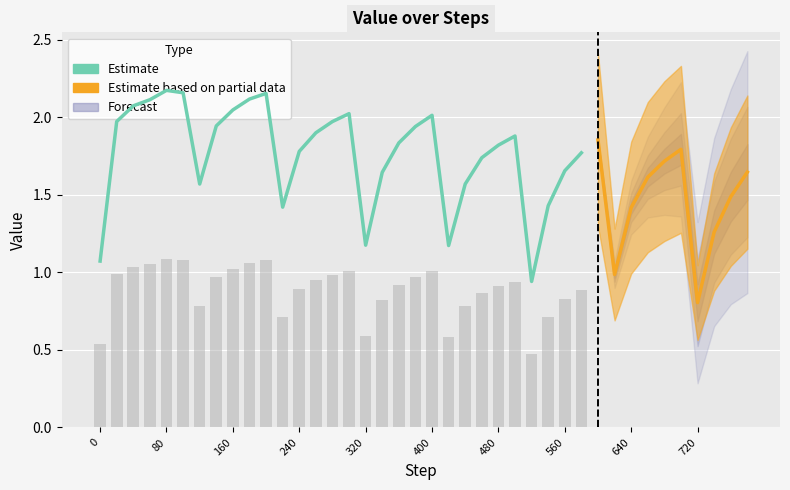

Reading left to right, transcribe all the data shown in this chart.

1.1	2.0	2.1	2.1	2.2	2.2	1.6	1.9	2.0	2.1	2.2	1.4	1.8	1.9	2.0	2.0	1.2	1.6	1.8	1.9	2.0	1.2	1.6	1.7	1.8	1.9	0.9	1.4	1.7	1.8